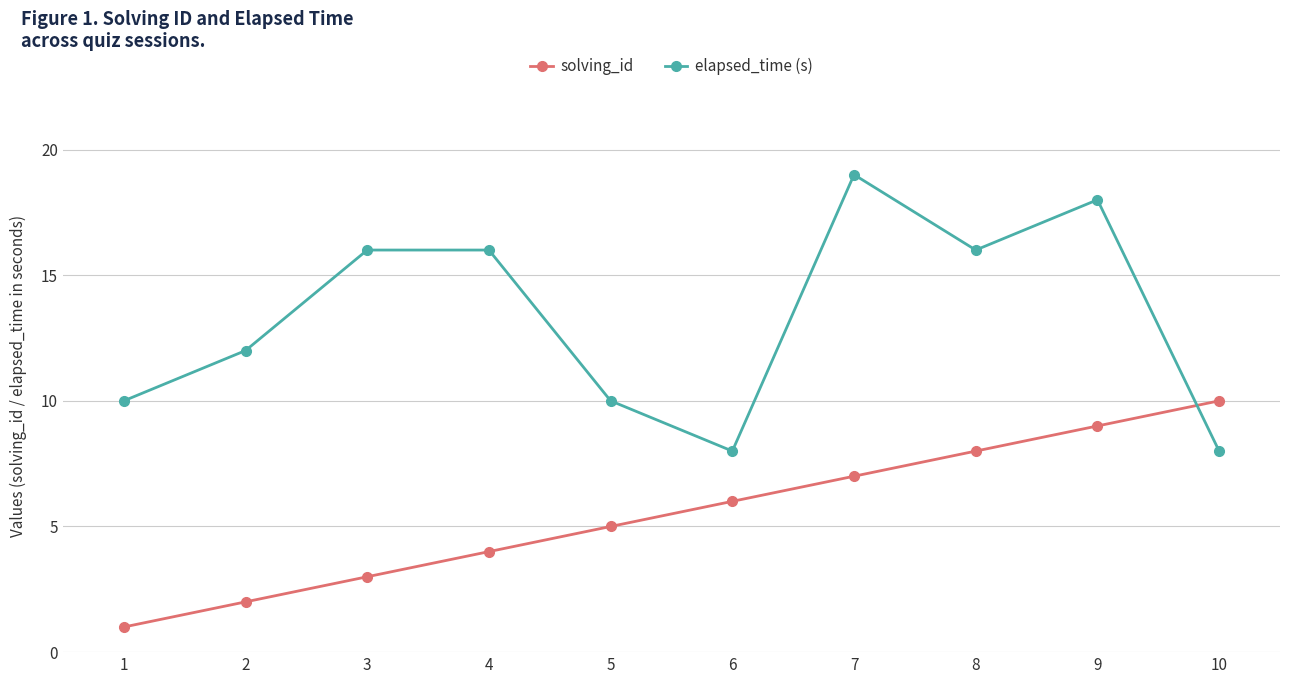

Reading left to right, list all the values displayed in this chart.

solving_id: 1	2	3	4	5	6	7	8	9	10
elapsed_time (s): 10	12	16	16	10	8	19	16	18	8